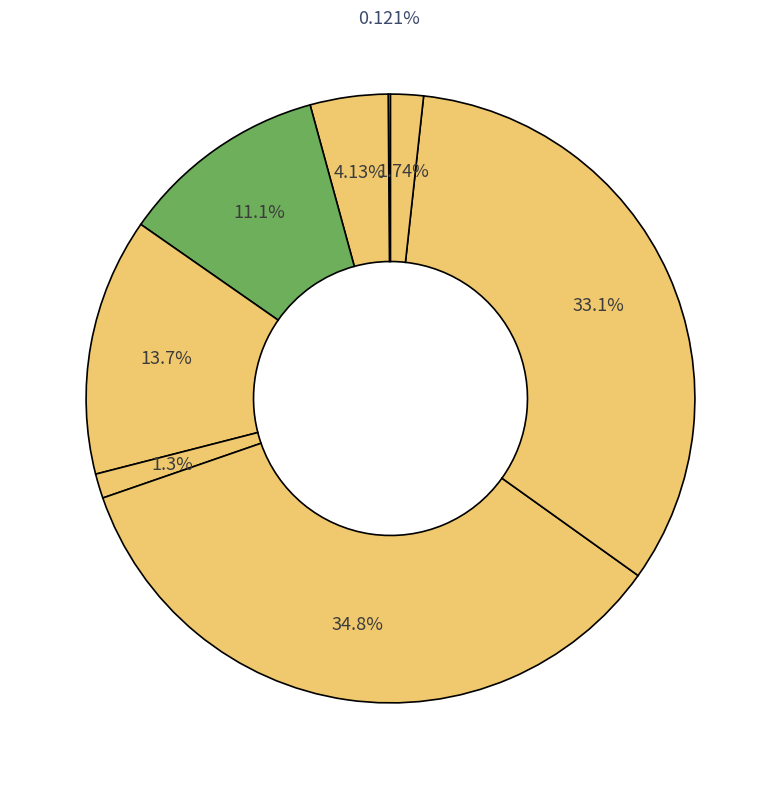

To the nearest percent, what is the average slice percentage?

12%